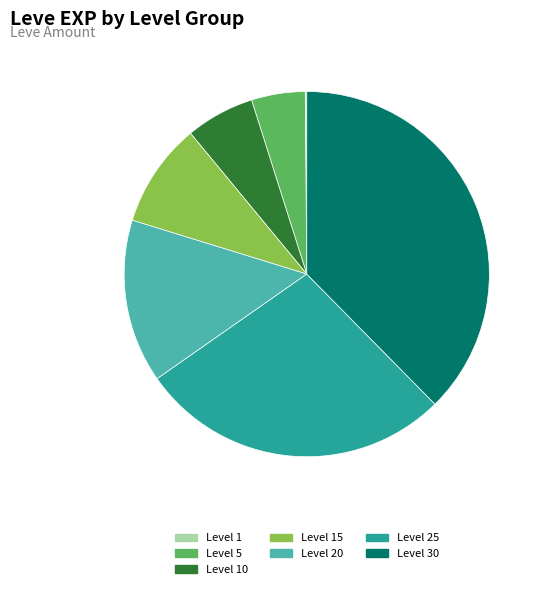

Is the sum of Level 5 and Level 30 greater than half?

No